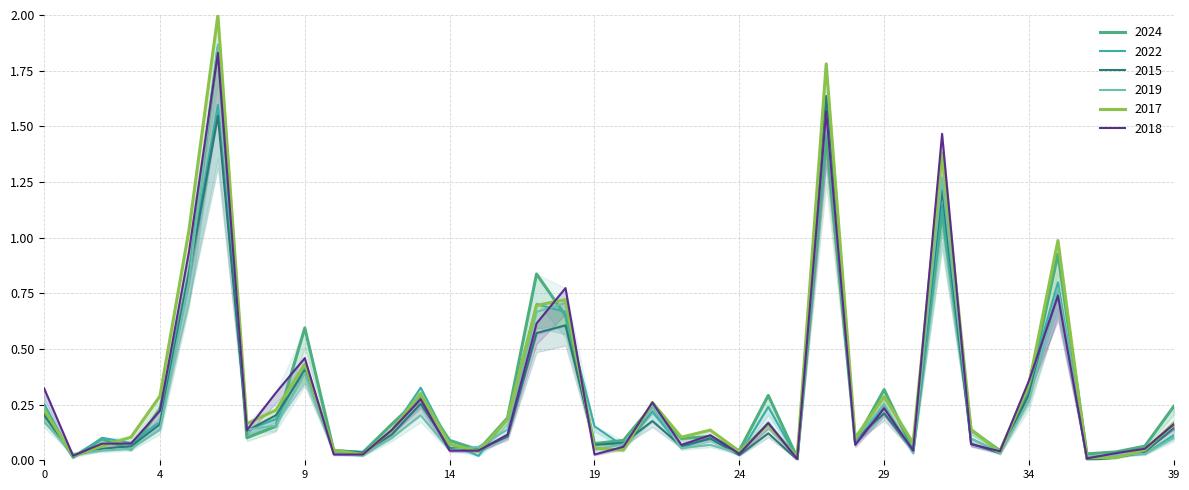

Which series ends up on top after the final intersection of 2022 and 2024?

2024